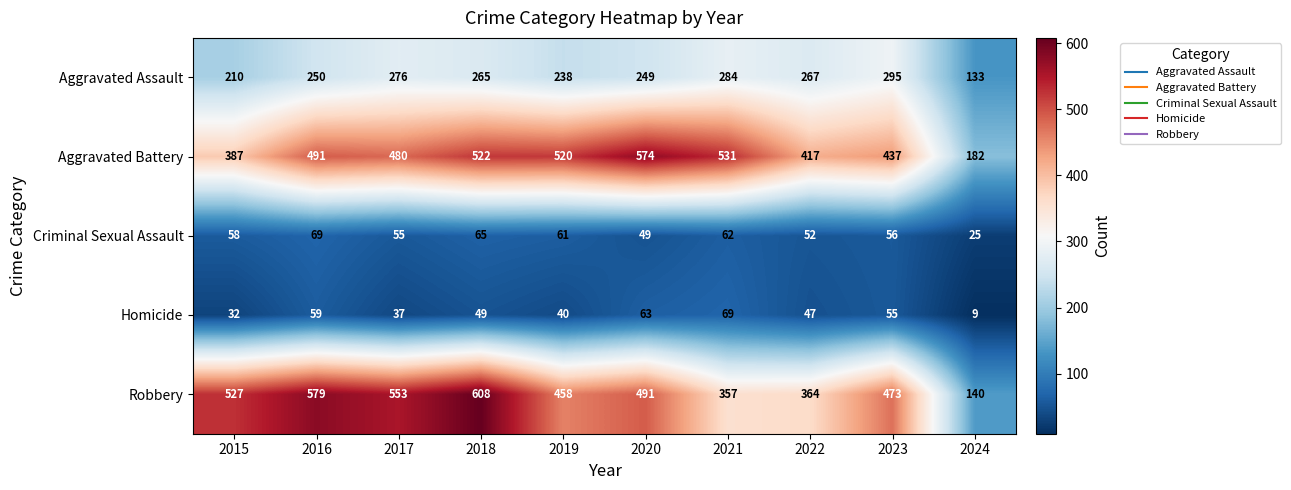

Which category has the highest value across all series?

2018